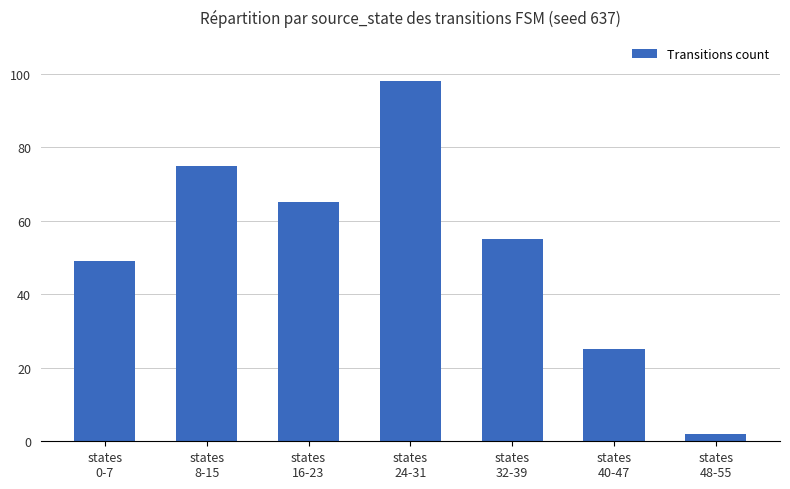

List the labels in order of value, largest first.

states
24-31, states
8-15, states
16-23, states
32-39, states
0-7, states
40-47, states
48-55